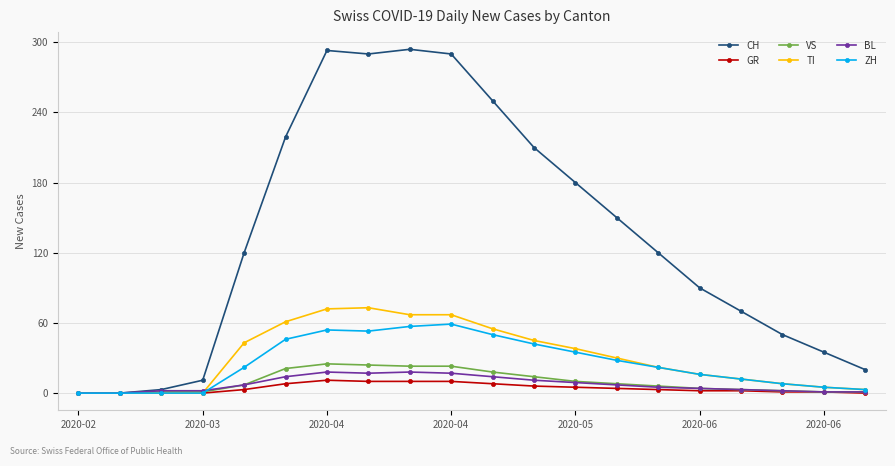

Count the number of data series in this chart.

6